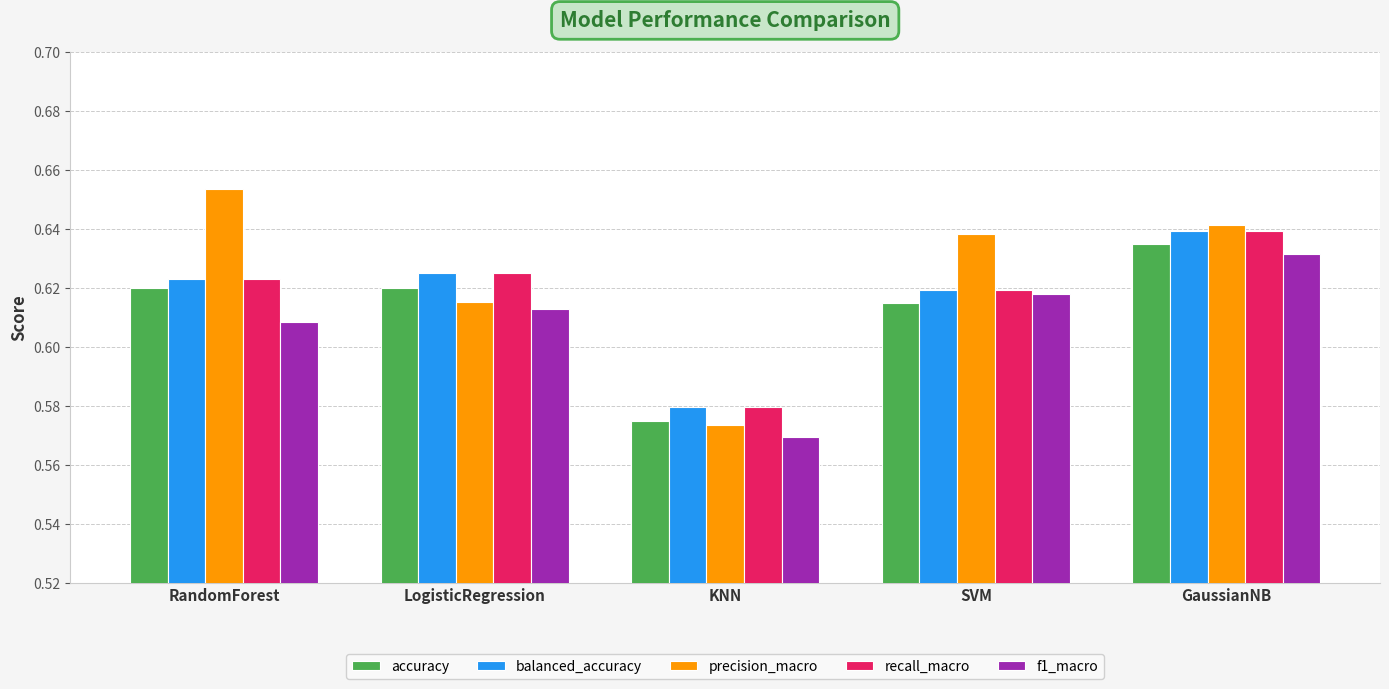

What are all the series names shown in the legend?

accuracy, balanced_accuracy, precision_macro, recall_macro, f1_macro